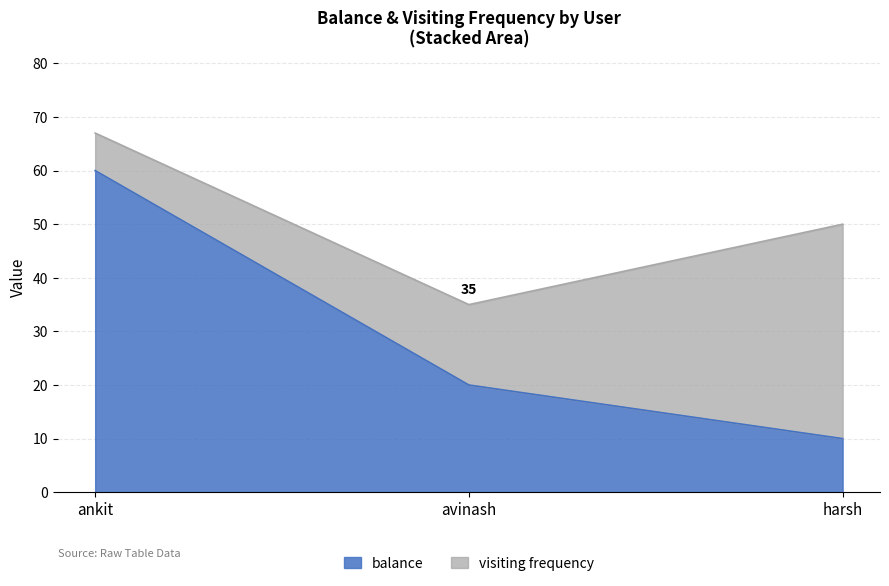

What position from the left is ankit?

1